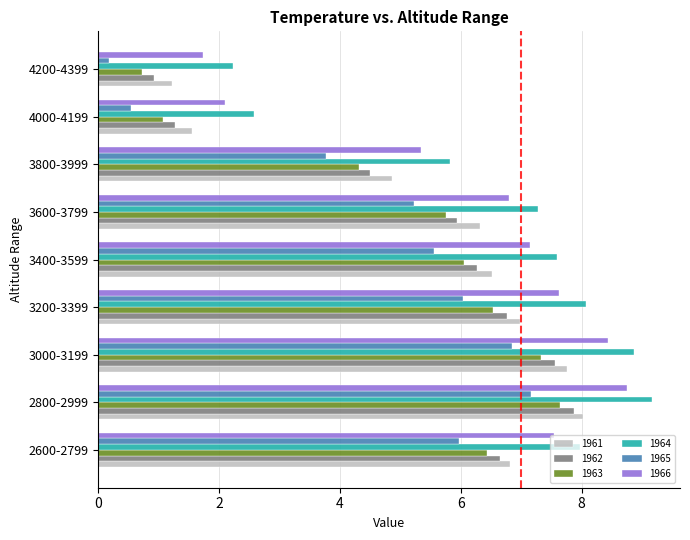

At which label does 1963 reach its minimum?

4200-4399